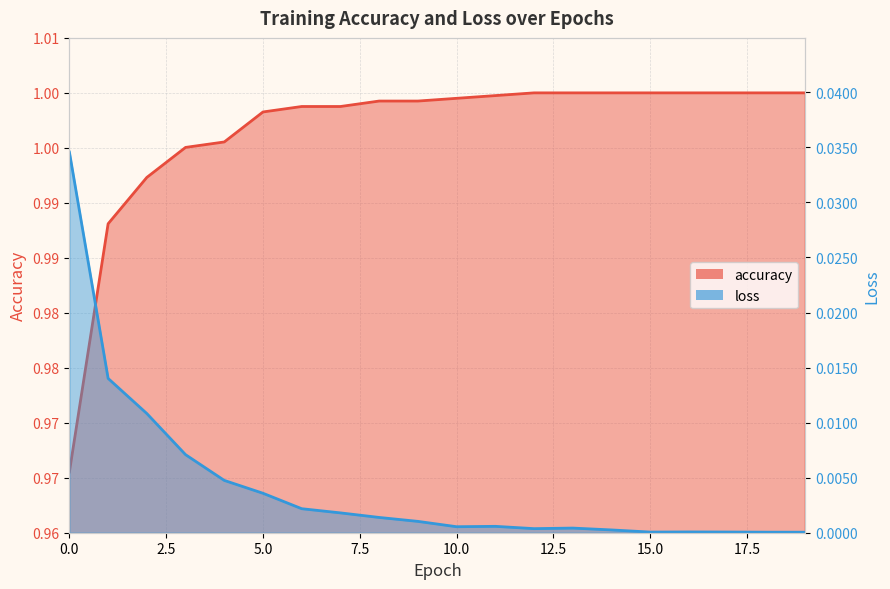

True or false: loss has more than 1 interior local peaks.

True